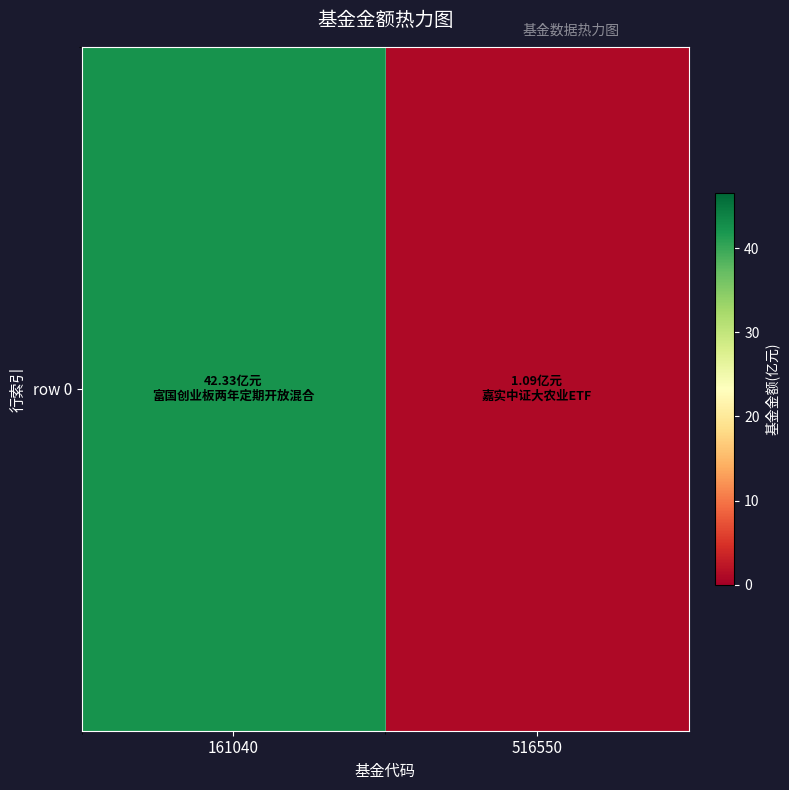

Which category has the lowest value across all series?

516550